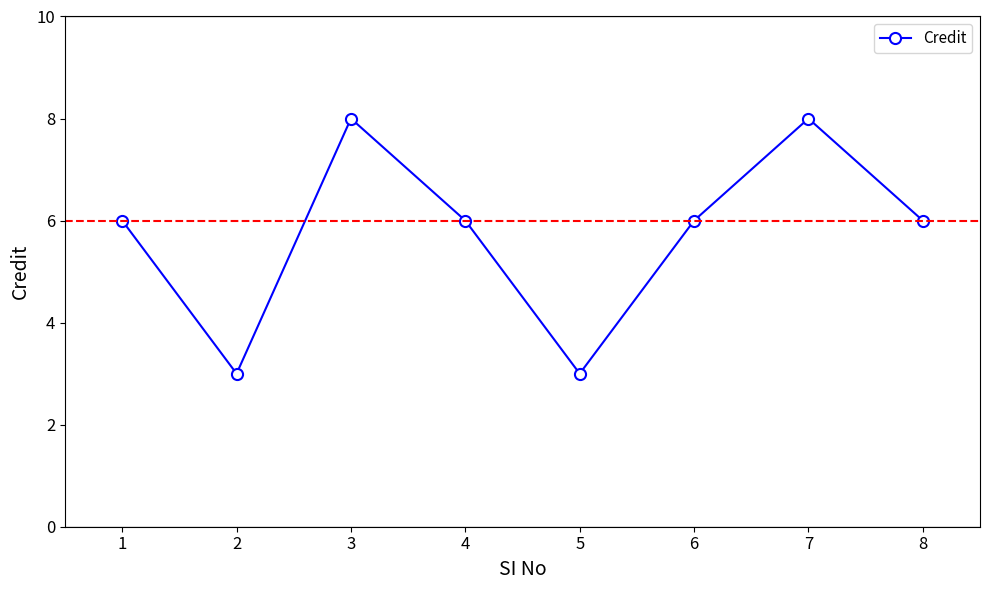

What is the difference between the maximum and minimum values?

5